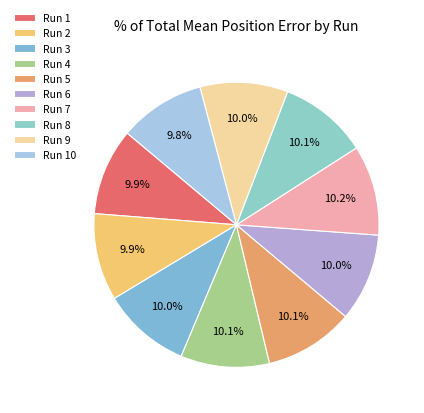

Which slice is the largest?

Run 7